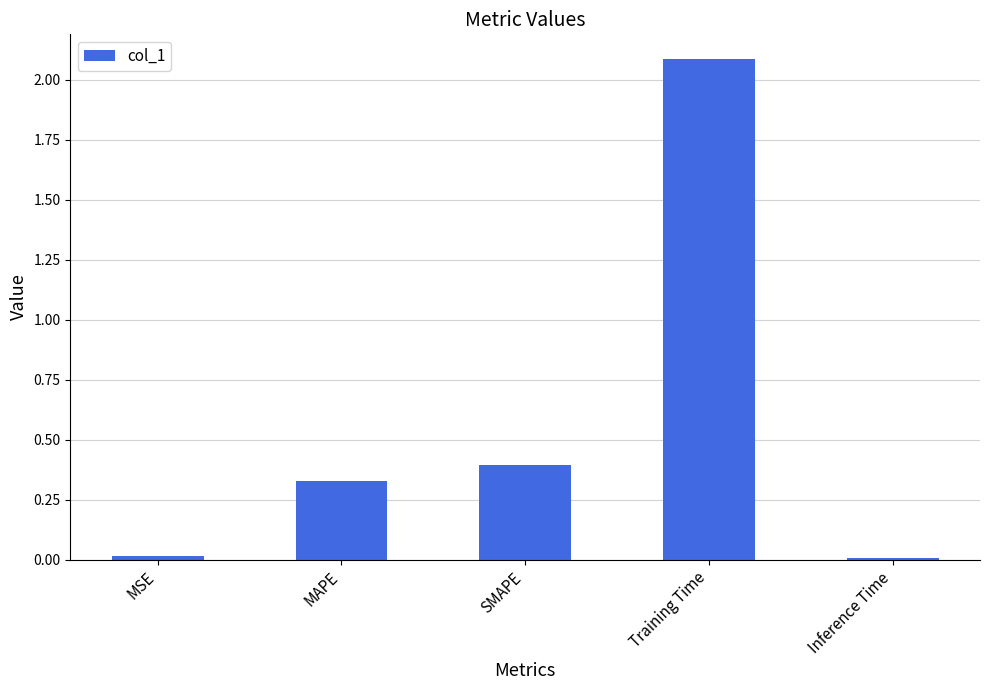

The value at MSE is 0.0. True or false?

True